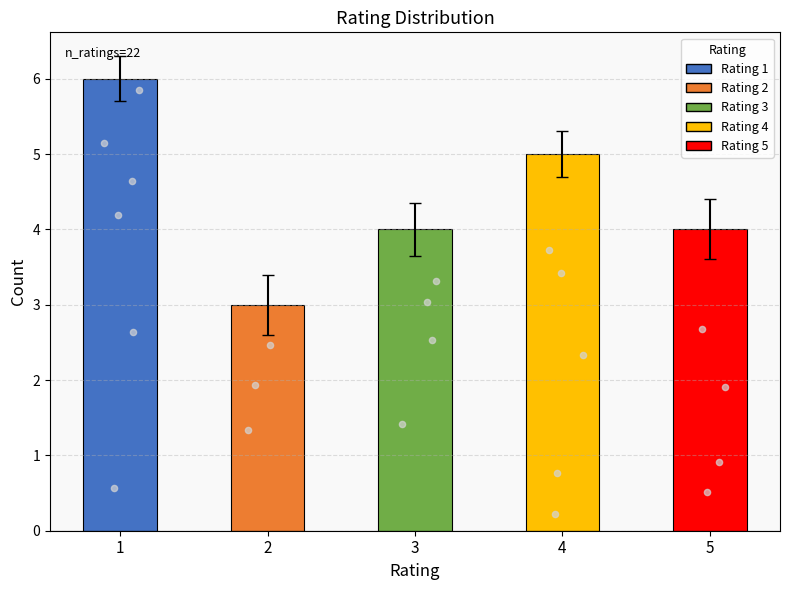

Between 1 and 4, which is larger?

1